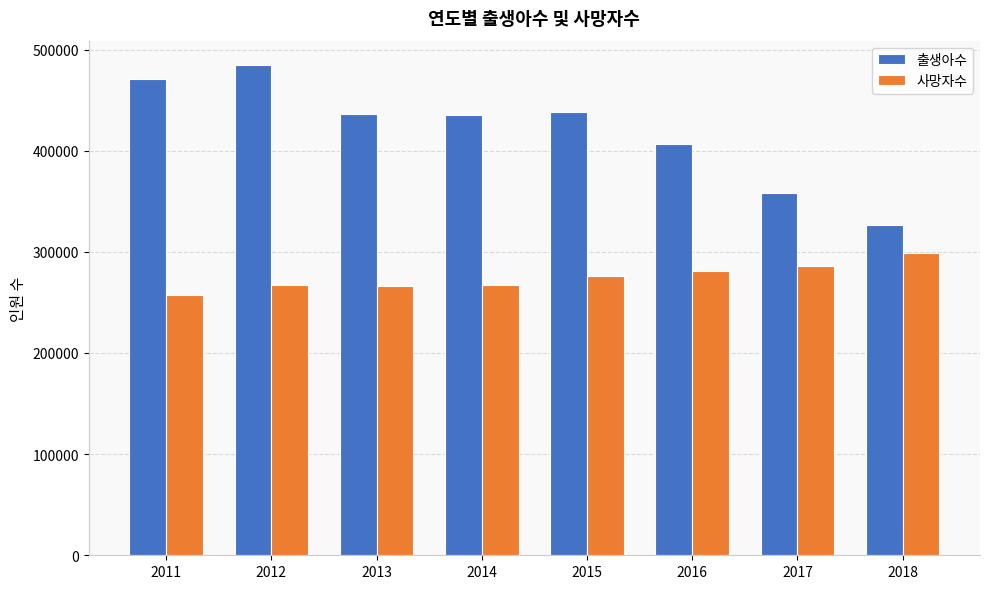

What are all the series names shown in the legend?

출생아수, 사망자수